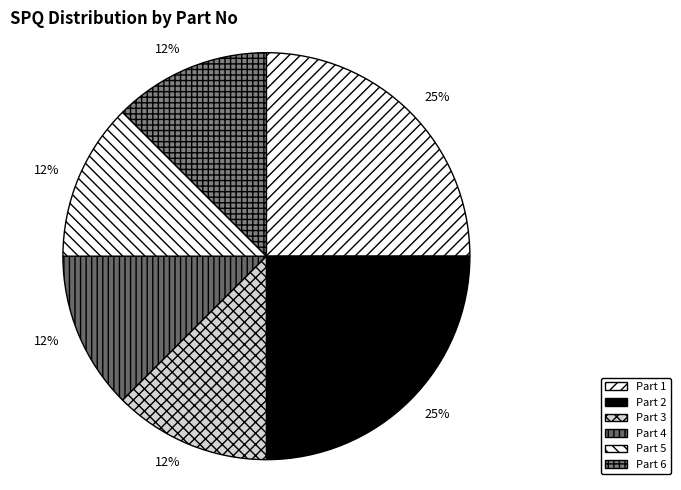

How many segments does this pie chart have?

6